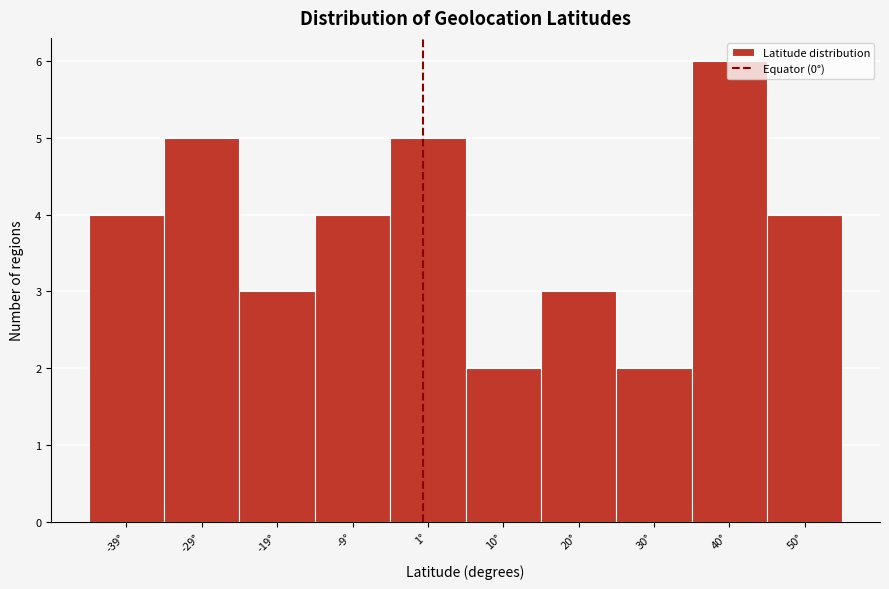

Which range on the x-axis has the tallest bar?

35 to 45